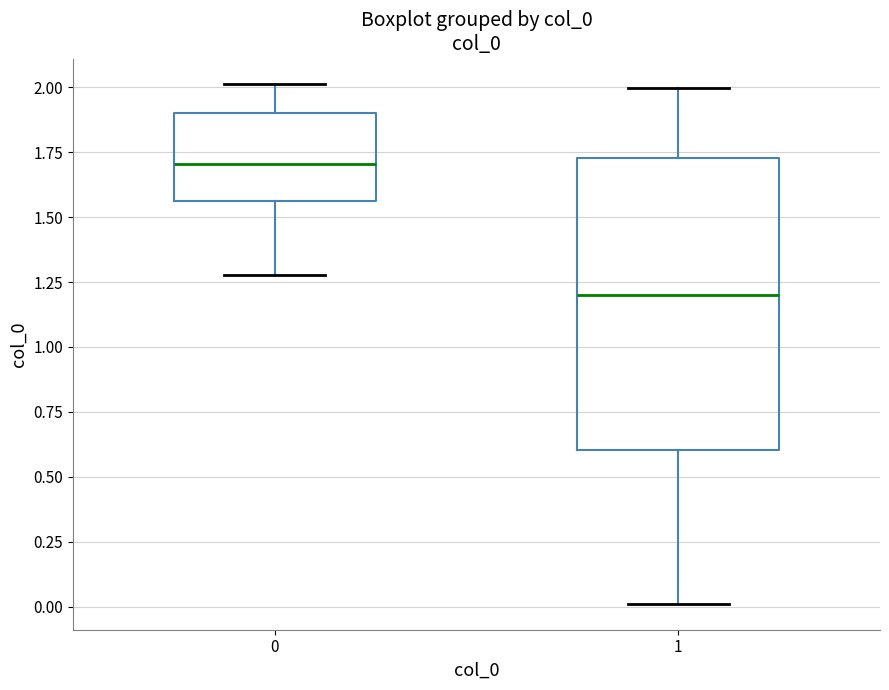

Reading left to right, read every box against the y-axis: the position of its median line, the range the box covers, and the ends of its whiskers. The values are not printed on the chart, so give them approximately, as read against the axis.

0: median 1.70, box 1.55 to 1.90, whiskers 1.30 to 2.00
1: median 1.20, box 0.60 to 1.75, whiskers 0.00 to 2.00